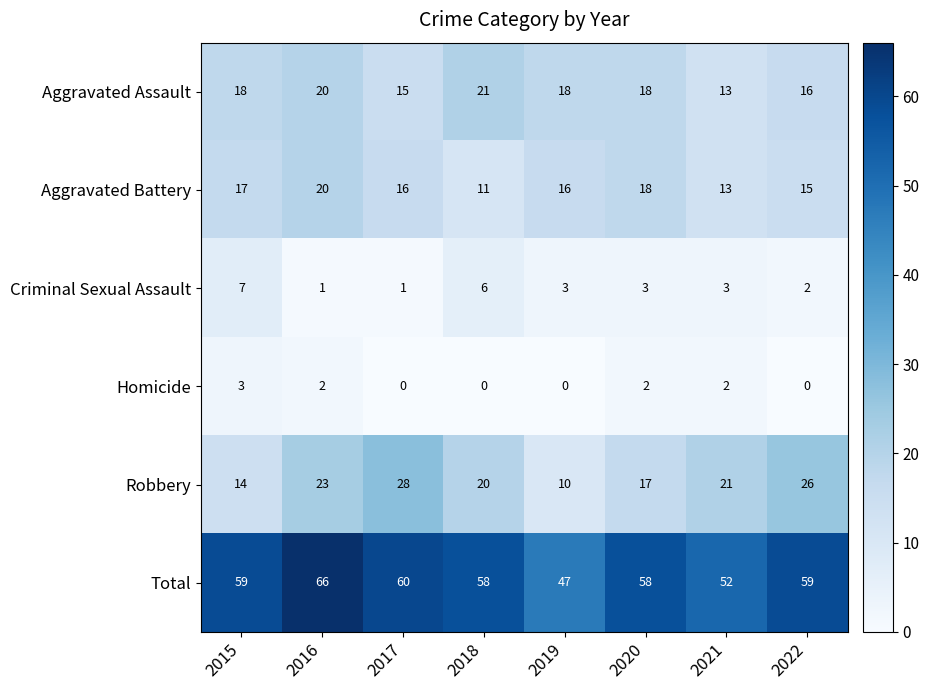

At 2019, list the series in order from largest to smallest.

Total, Aggravated Assault, Aggravated Battery, Robbery, Criminal Sexual Assault, Homicide